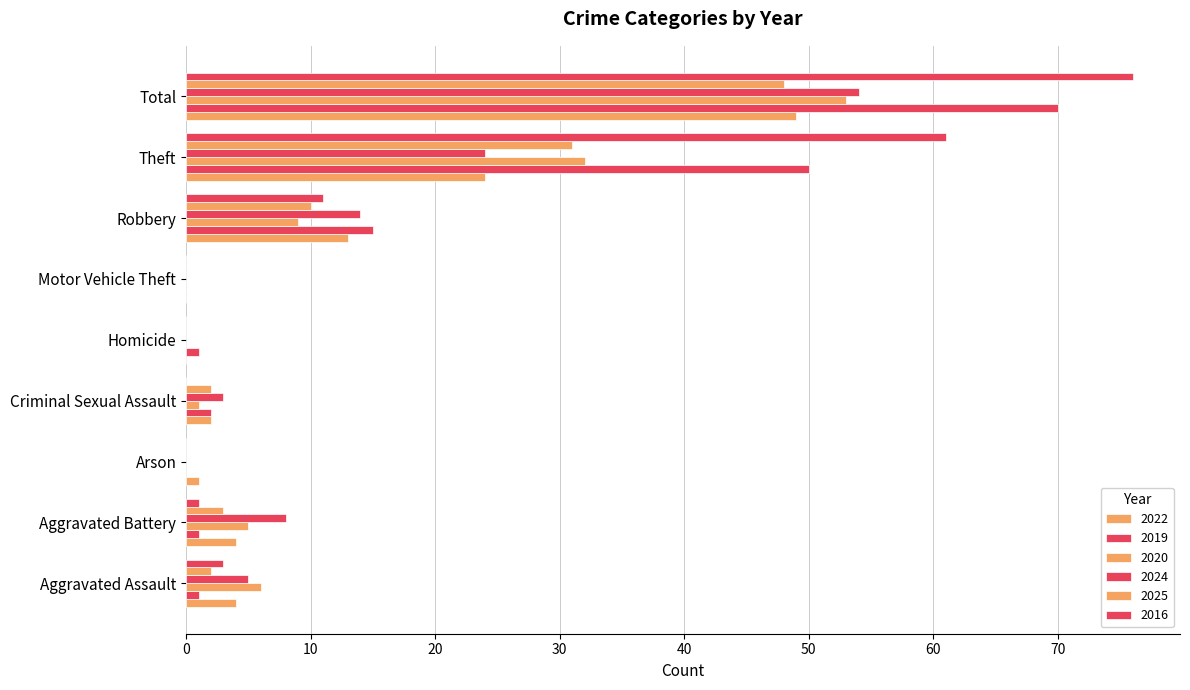

Between Arson and Motor Vehicle Theft, which series saw the biggest shift?

2022